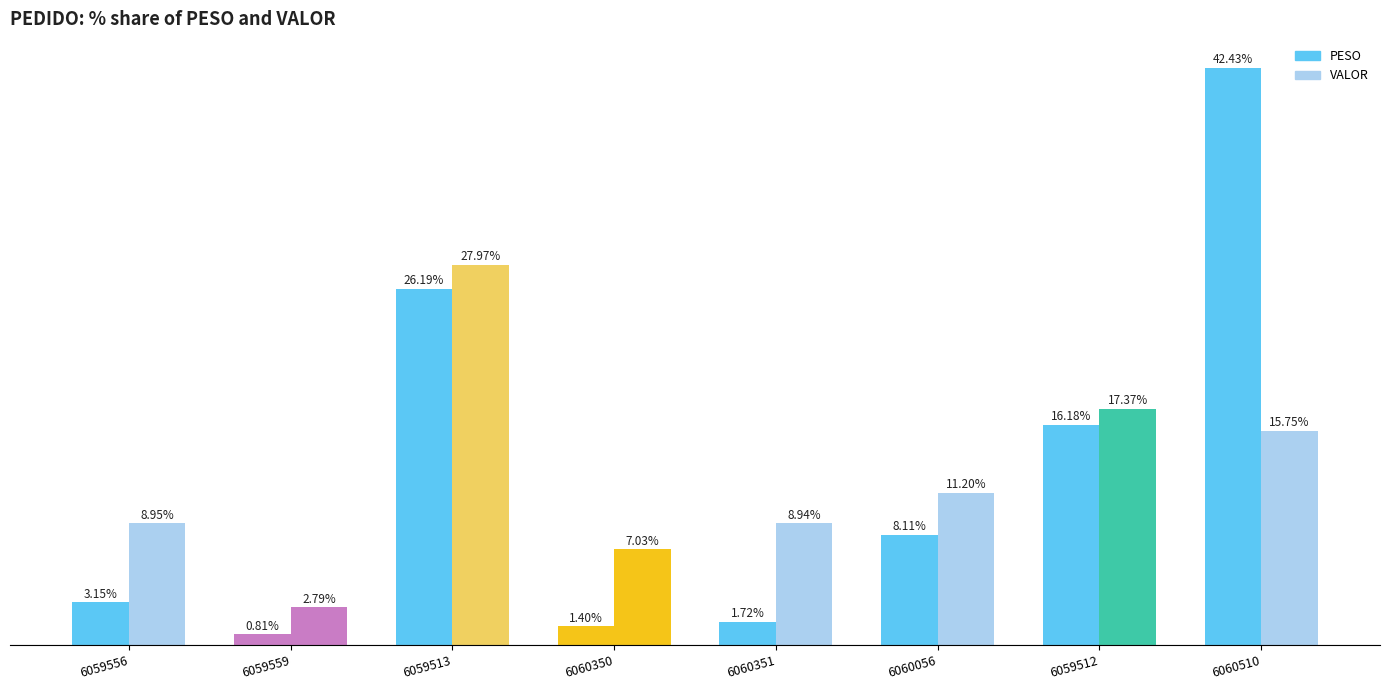

What position from the left is 6059513?

3